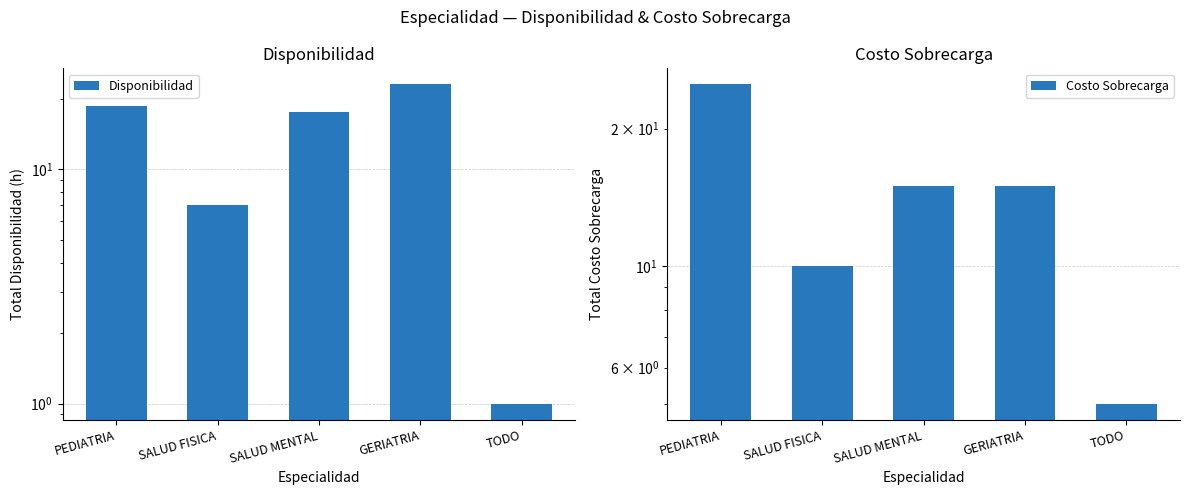

At which category does the chart reach its minimum across all series?

TODO